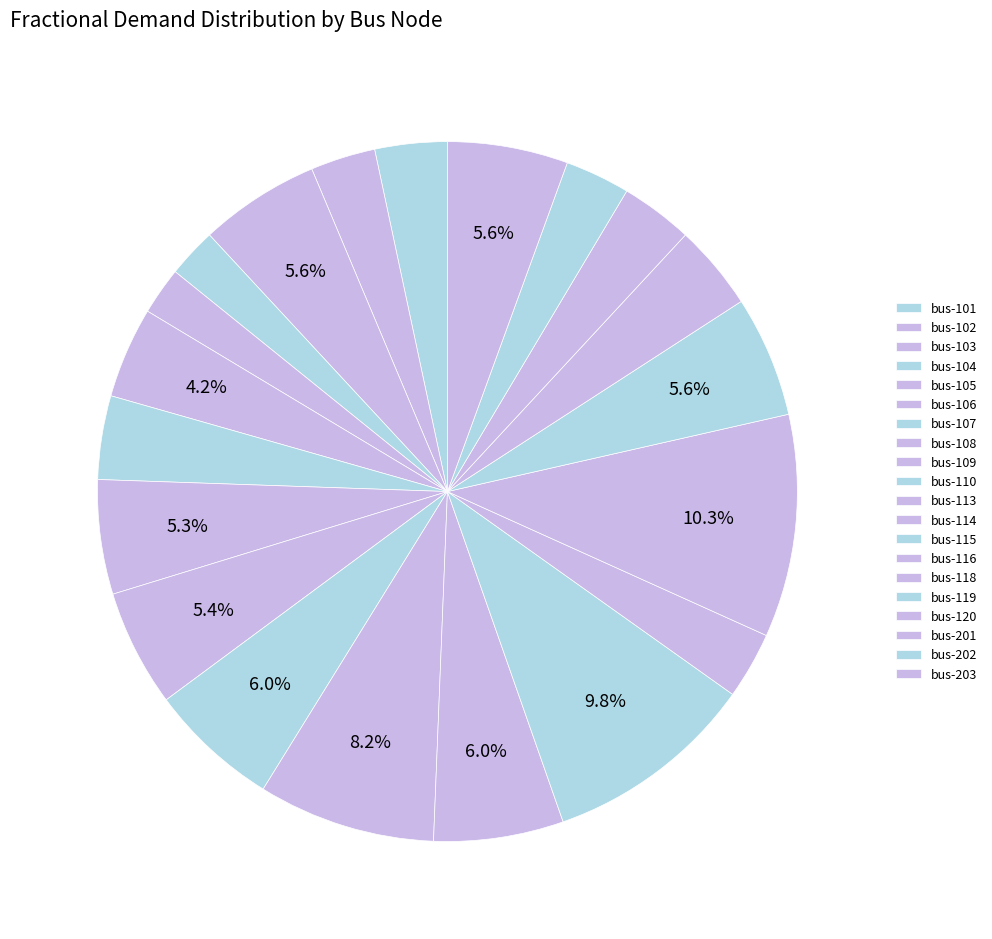

Count the number of slices in the pie.

20